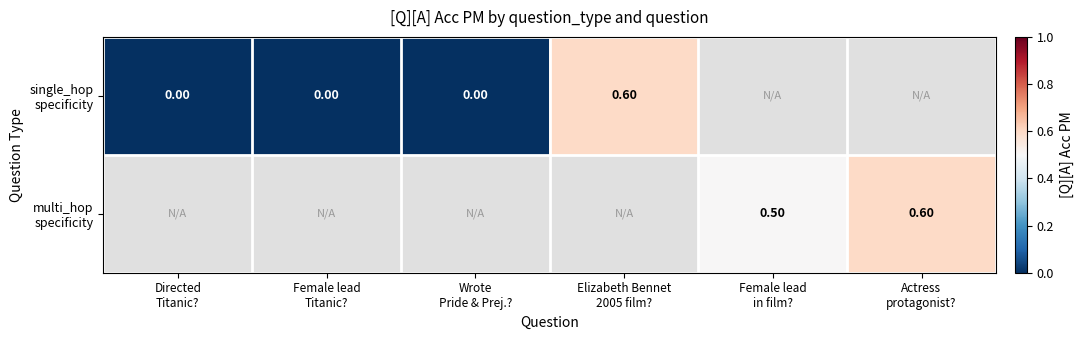

How many categories are shown in the chart?

6